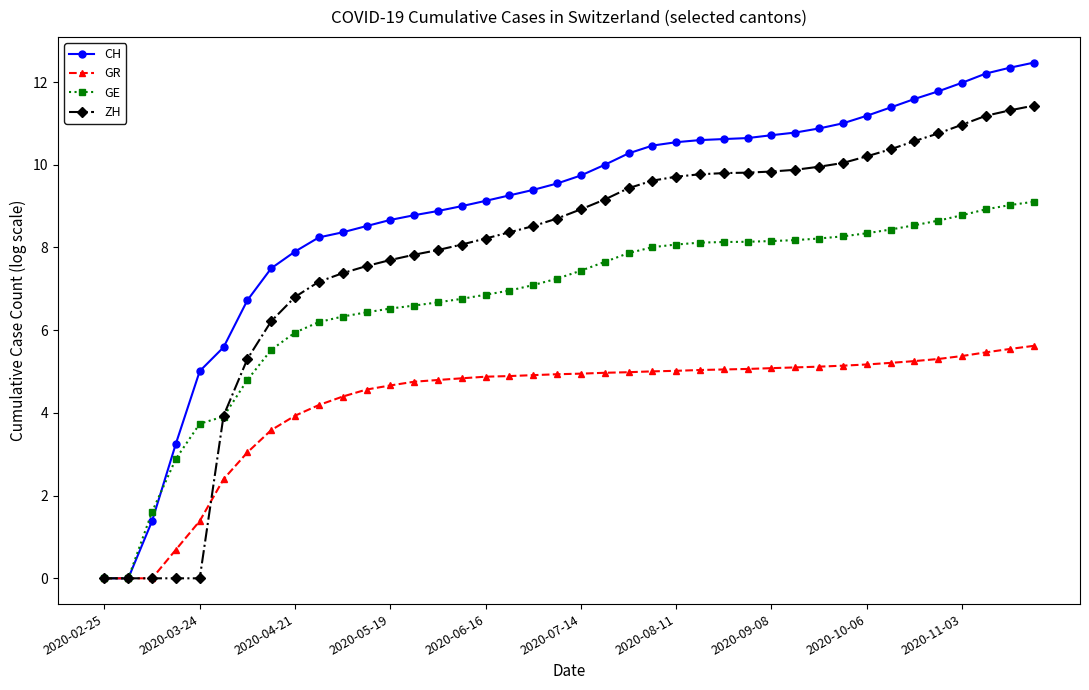

Rank the series by their average value, from lowest to highest.

GR, GE, ZH, CH